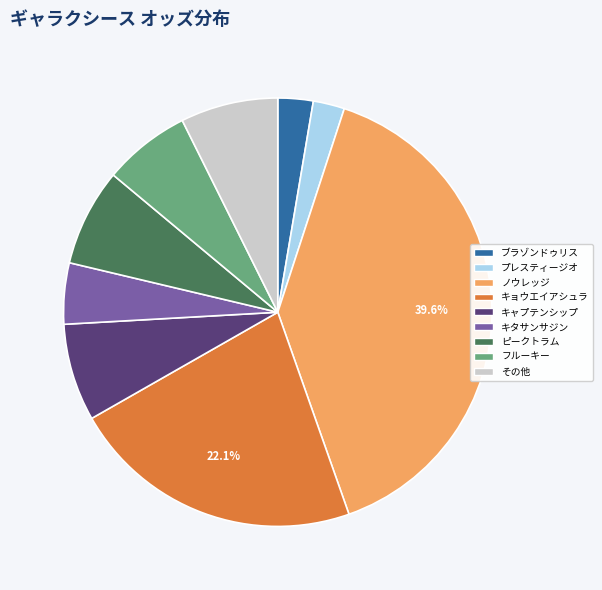

Count the number of slices in the pie.

9